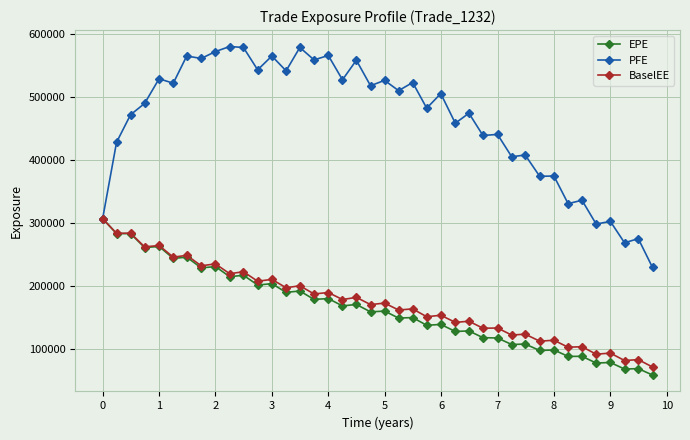

What is the value of the PFE point at the 38th from the left?

269024.0